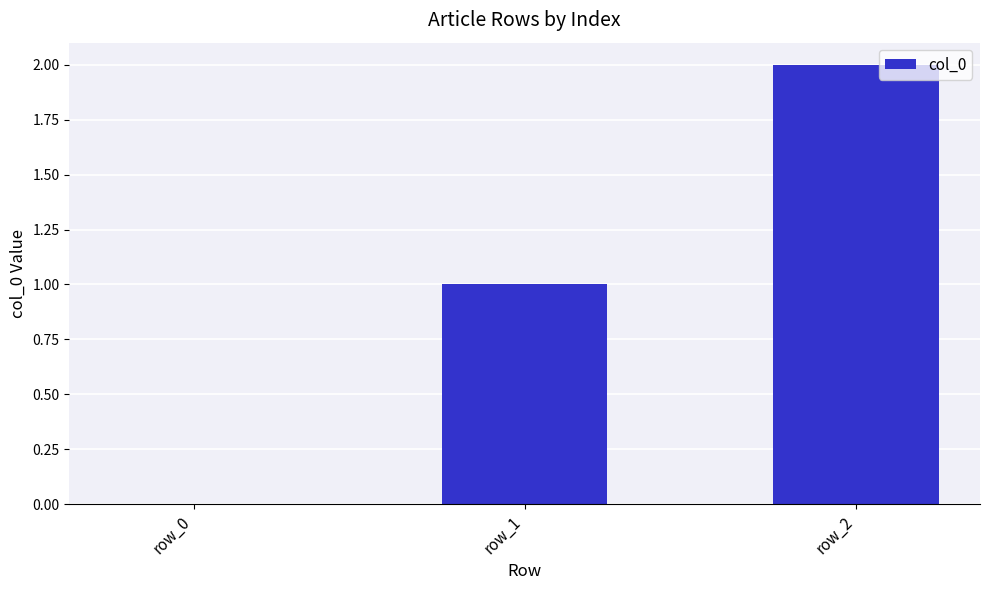

Reading left to right, what are all the values shown in this chart?

row_0=0	row_1=1	row_2=2